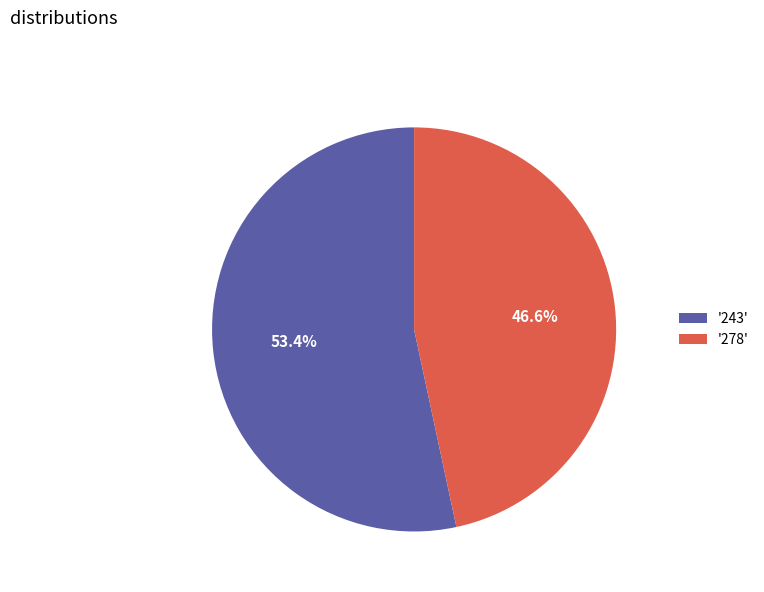

Which category accounts for the majority?

'243'